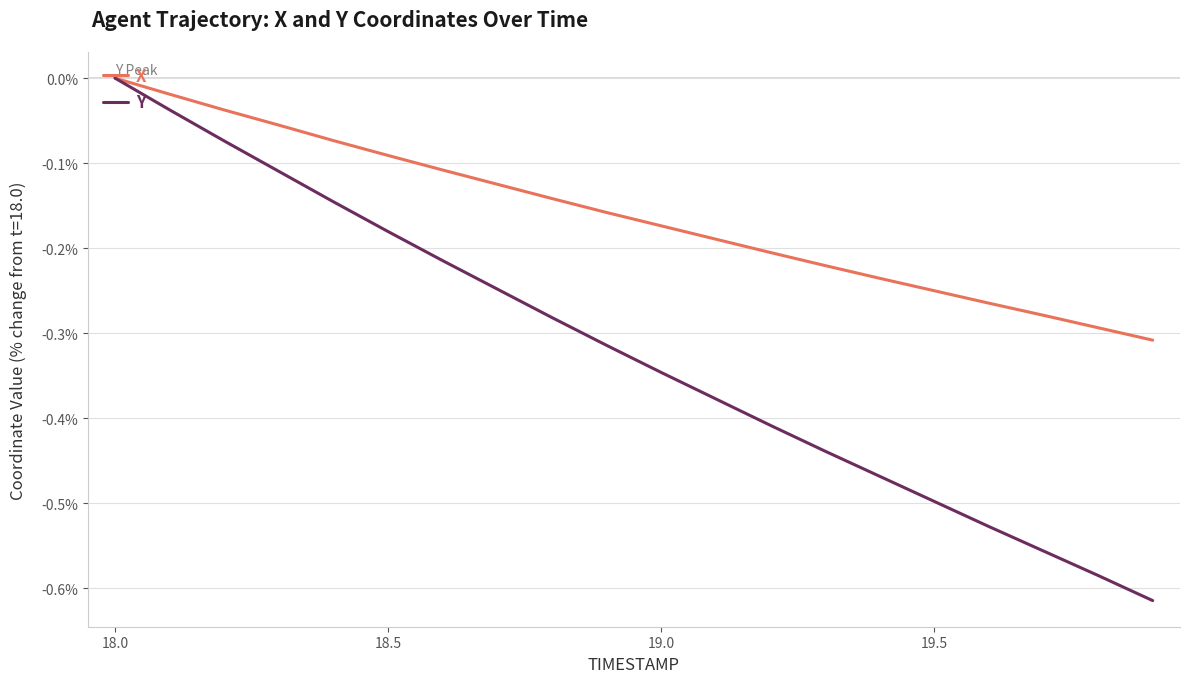

Which series has the largest total across all categories?

X